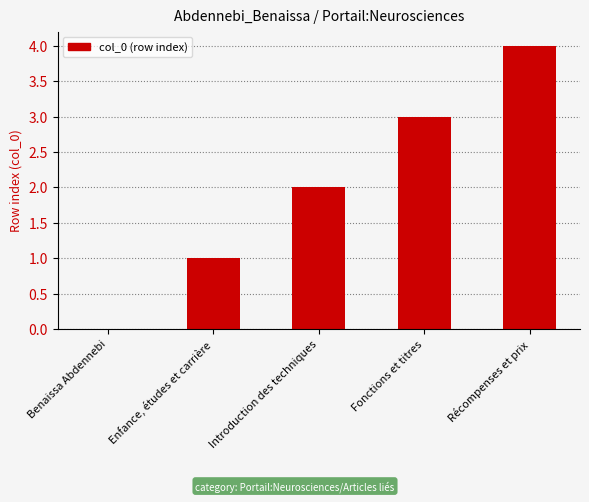

Approximately how many times larger is the value at Récompenses et prix compared to Introduction des techniques?

2.0